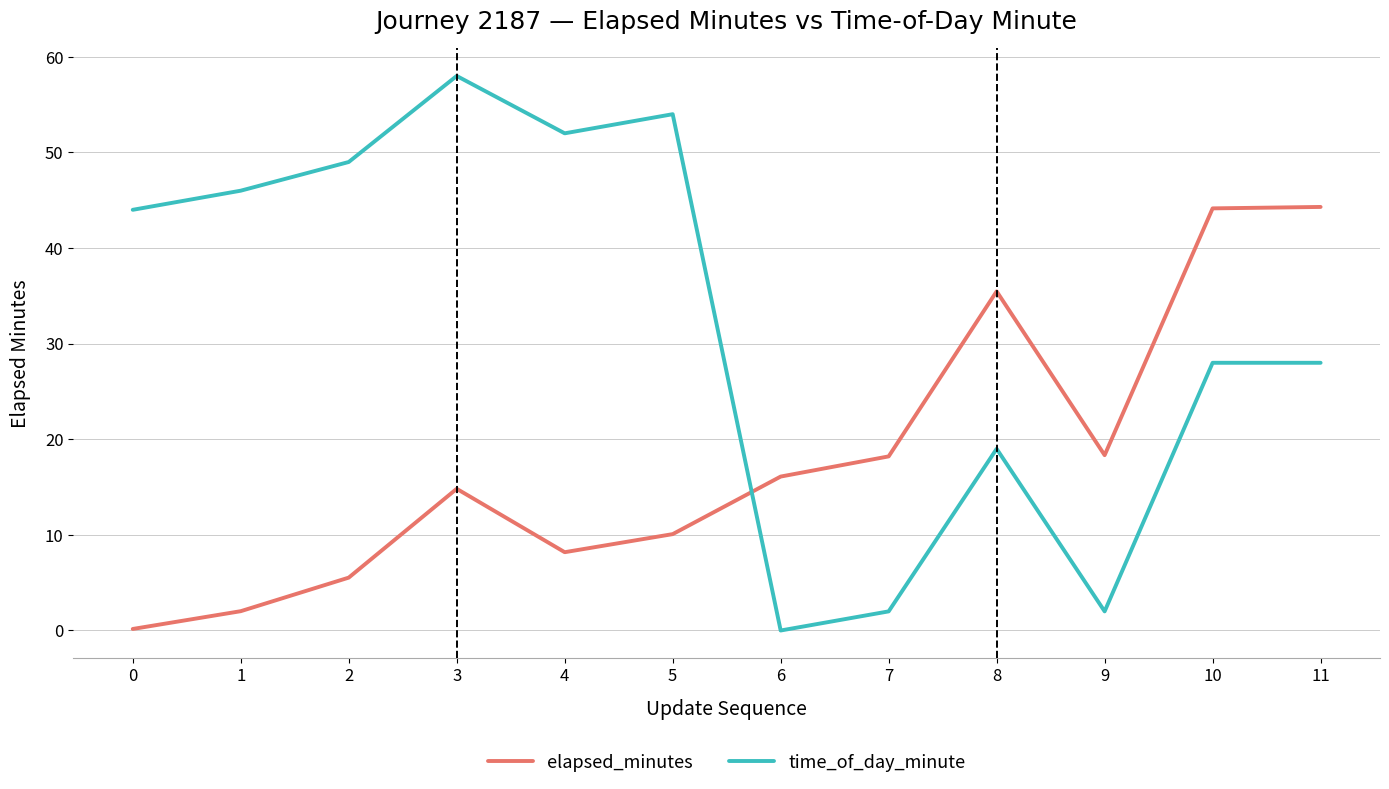

True or false: time_of_day_minute has a value of 19.0 at 8.

True